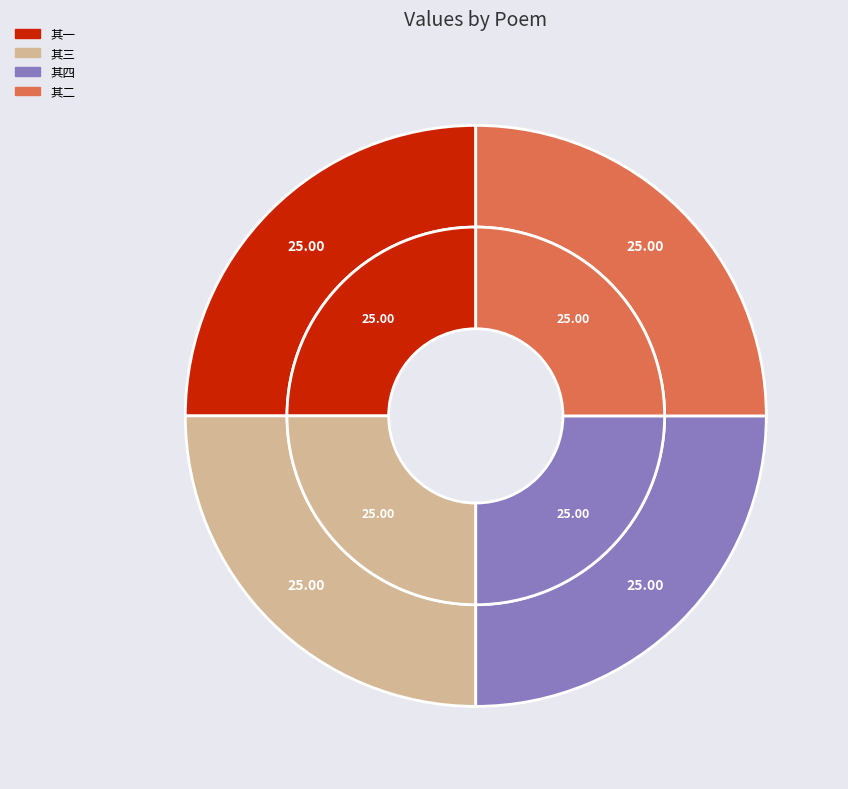

Rank the categories by value from lowest to highest.

敬谒房师晓亭夫子并叩见太师母太夫人及二世兄三世兄退而志喜 其一, 敬谒房师晓亭夫子并叩见太师母太夫人及二世兄三世兄退而志喜 其二, 敬谒房师晓亭夫子并叩见太师母太夫人及二世兄三世兄退而志喜 其三, 敬谒房师晓亭夫子并叩见太师母太夫人及二世兄三世兄退而志喜 其四